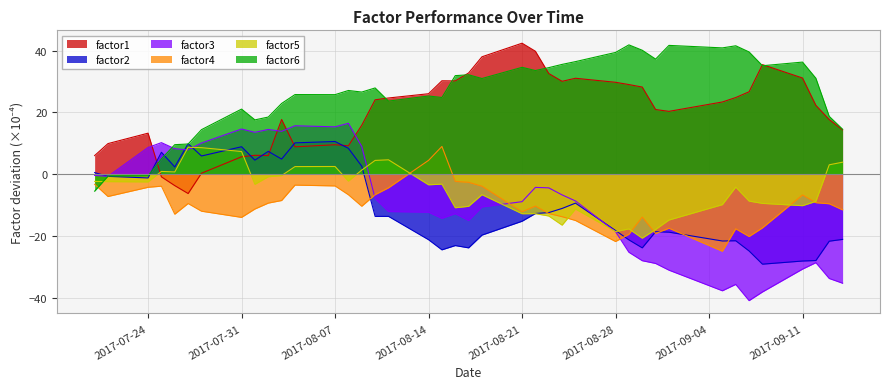

What are all the series names shown in the legend?

factor1, factor2, factor3, factor4, factor5, factor6